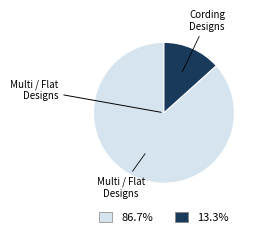

Does any single category account for the majority?

Yes